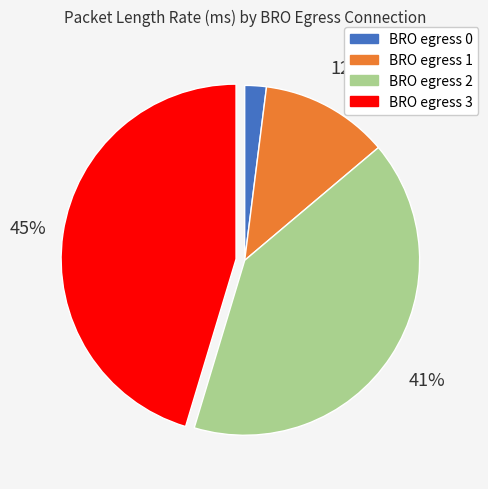

Do BRO egress 0 and BRO egress 2 together represent more than half of the pie?

No